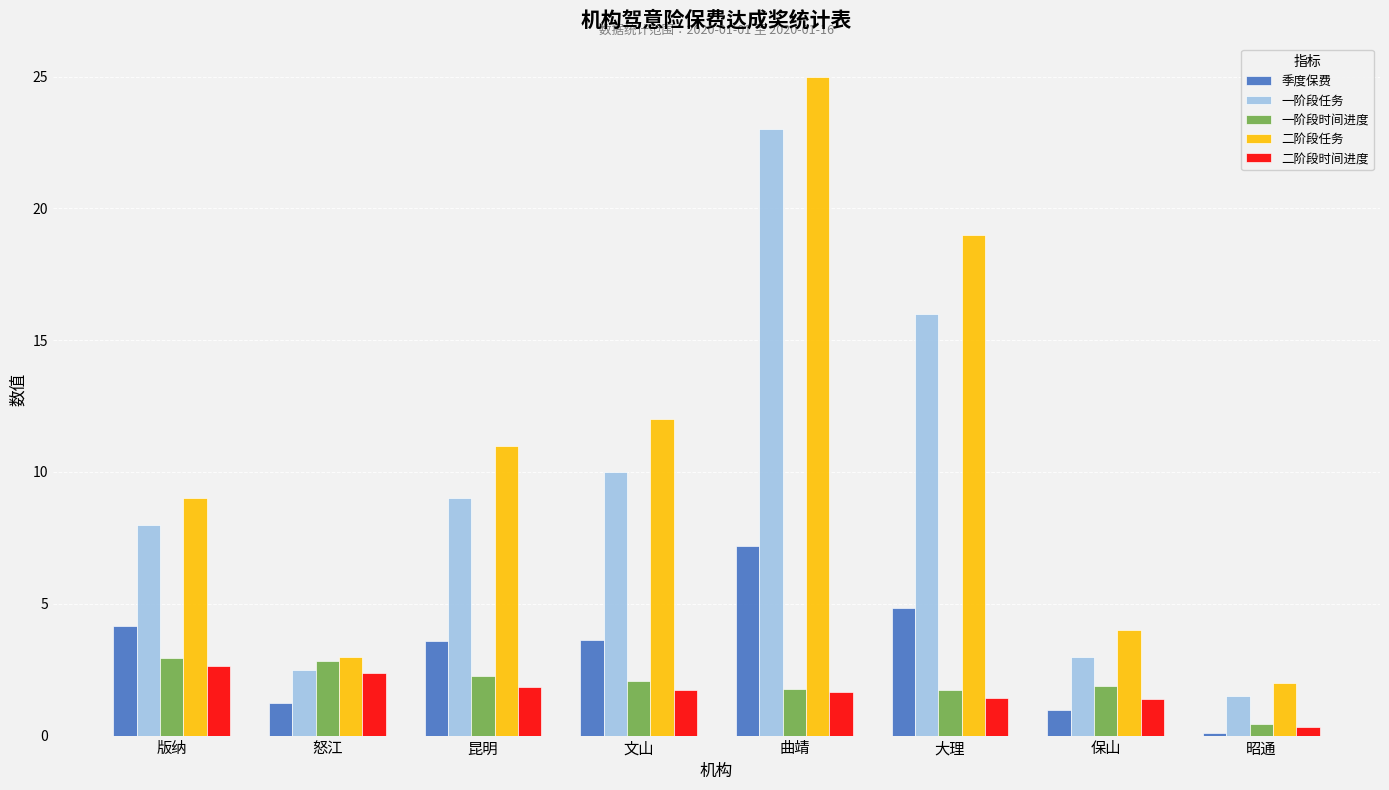

Which series has the largest range (max minus min)?

二阶段任务